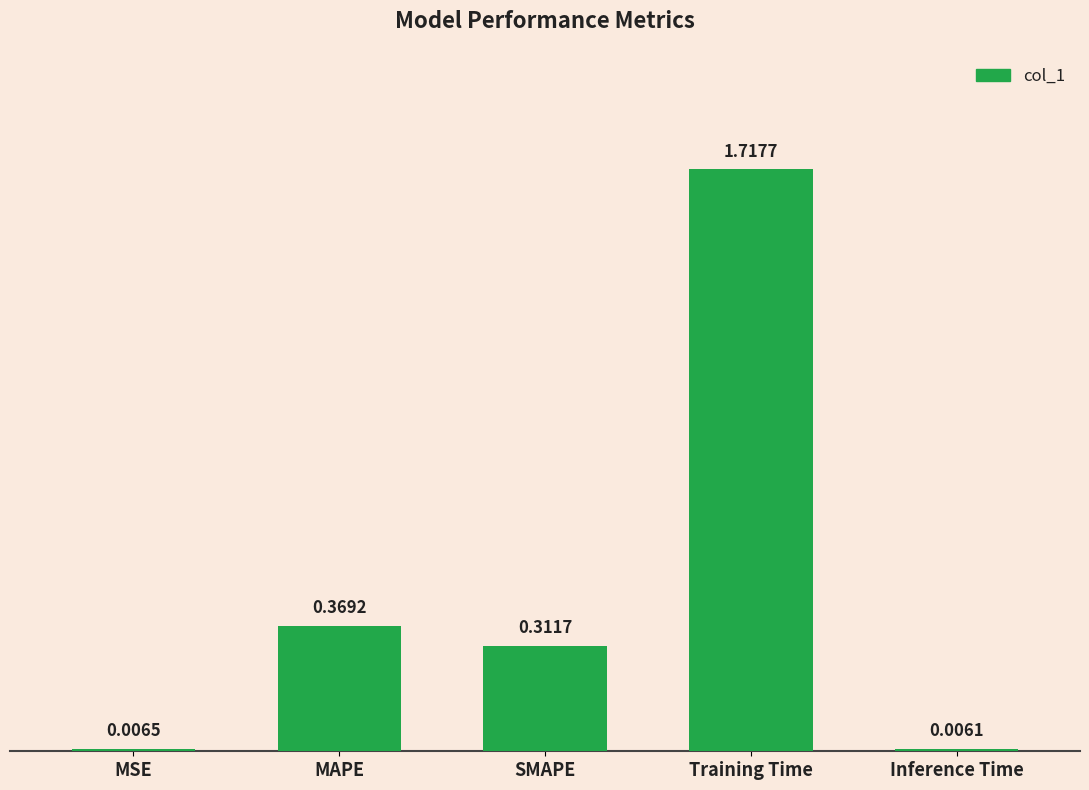

What is the sum of the values at MAPE and SMAPE?

0.7